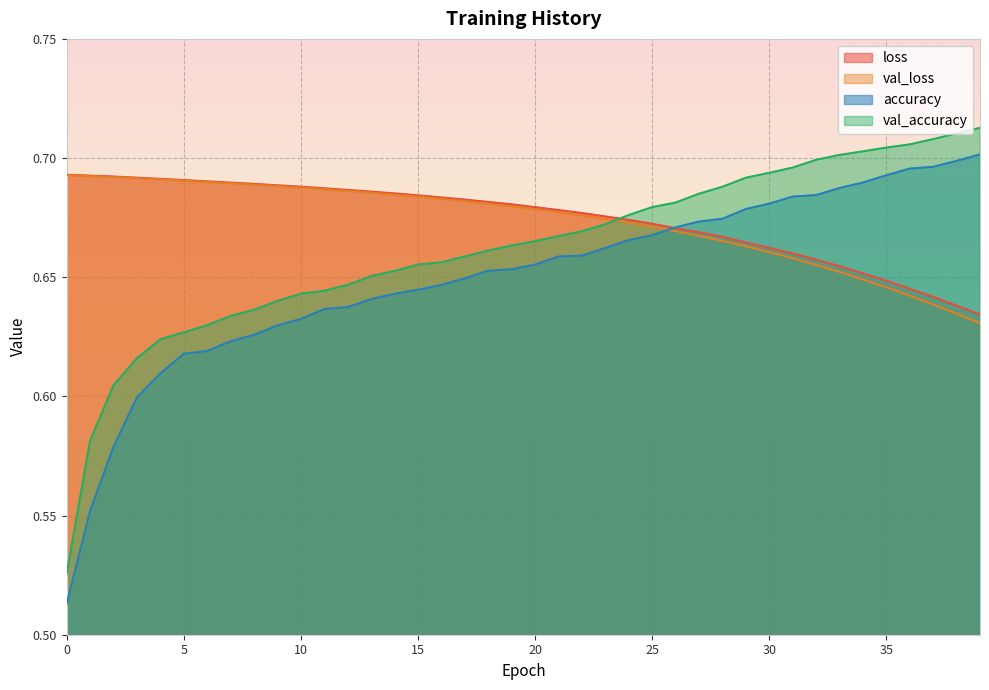

Count the val_accuracy values in the range 0 to 1.

40